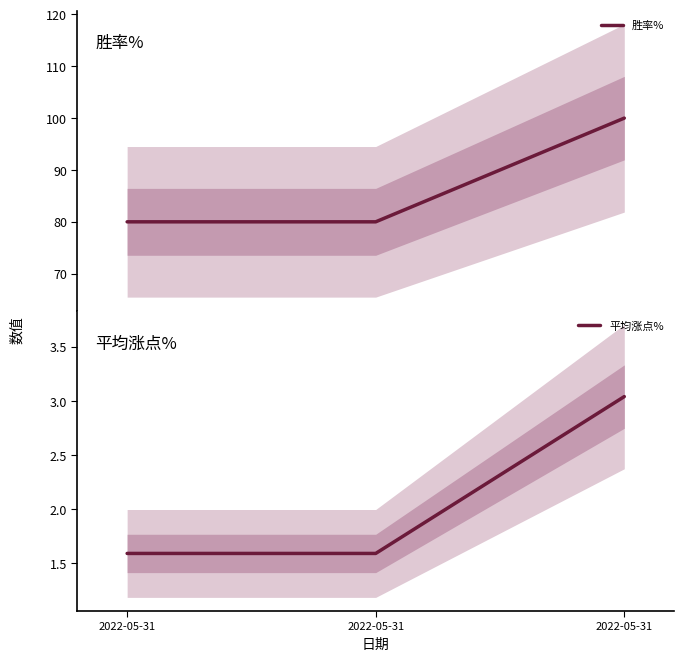

Reading left to right, transcribe all the data shown in this chart.

胜率%: 2022-05-31=80.0	2022-05-31=80.0	2022-05-31=100.0
平均涨点%: 2022-05-31=1.6	2022-05-31=1.6	2022-05-31=3.0